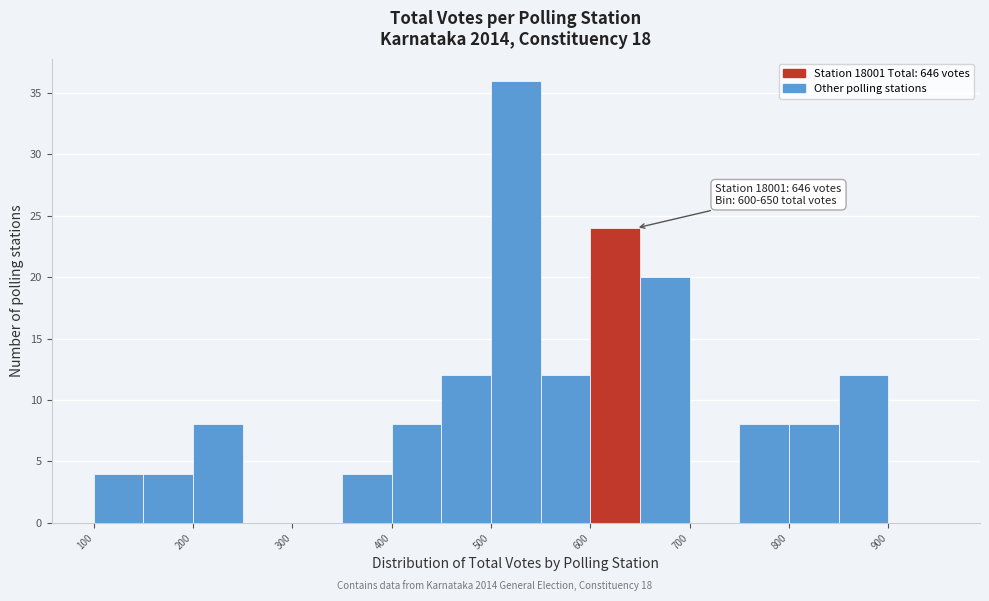

Which range on the x-axis has the tallest bar?

500 to 550